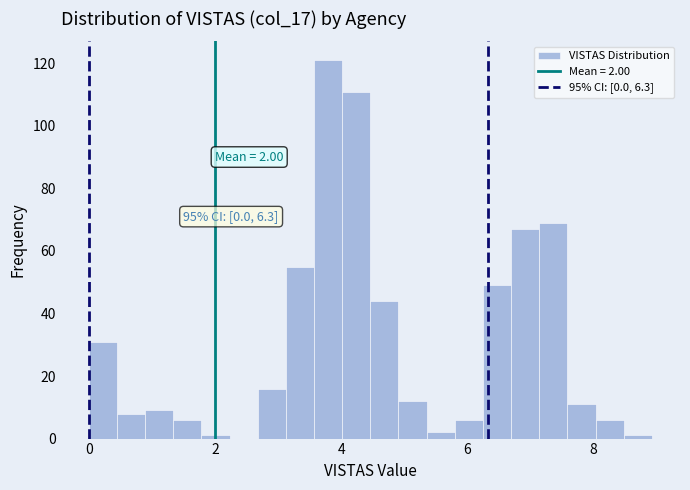

Read against the x-axis, roughly where is the centre of the tallest bar?

3.8